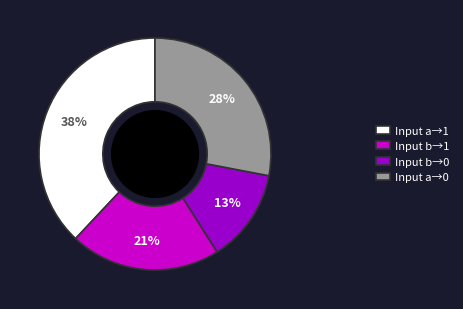

Is it true that Input a→0 is 39% of the pie?

False